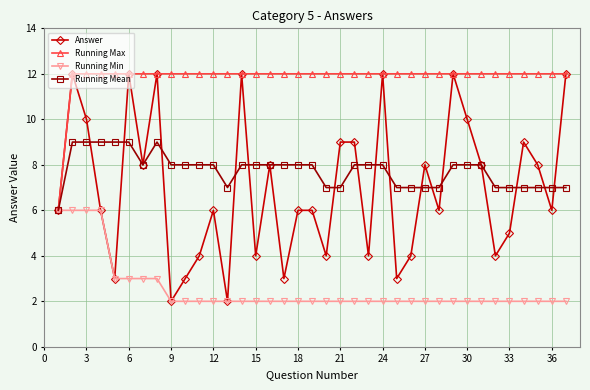

True or false: Answer has more than 2 points higher than both neighbors.

True